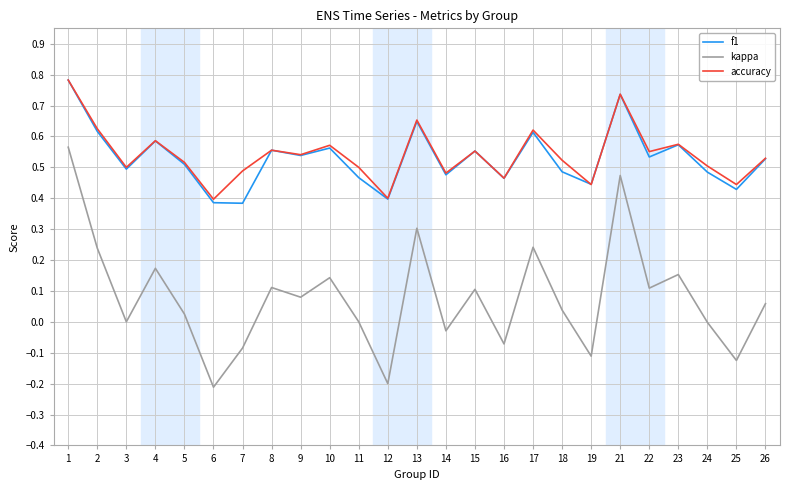

What is the total value across all series at 21?

1.9